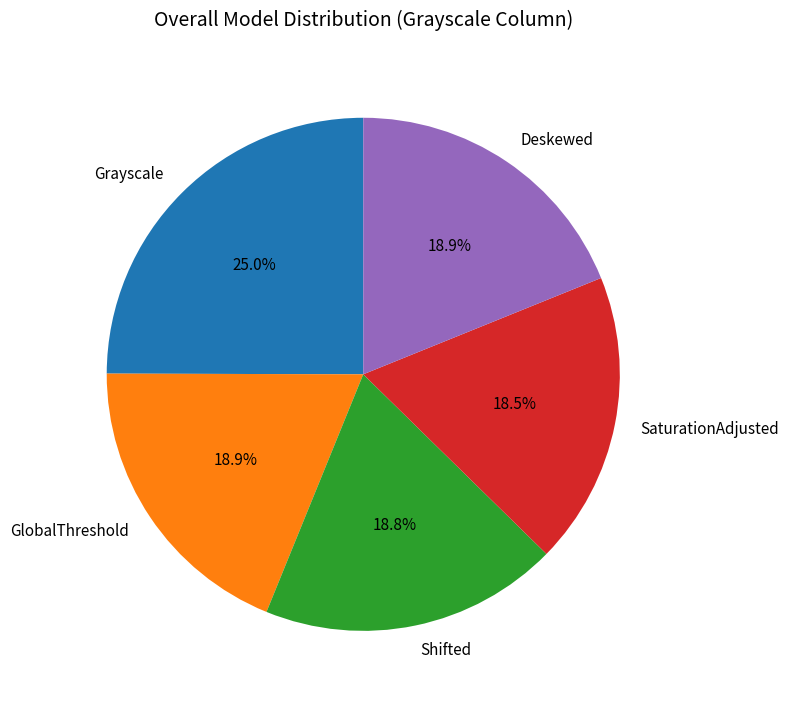

Which category has the biggest portion of the pie?

Grayscale